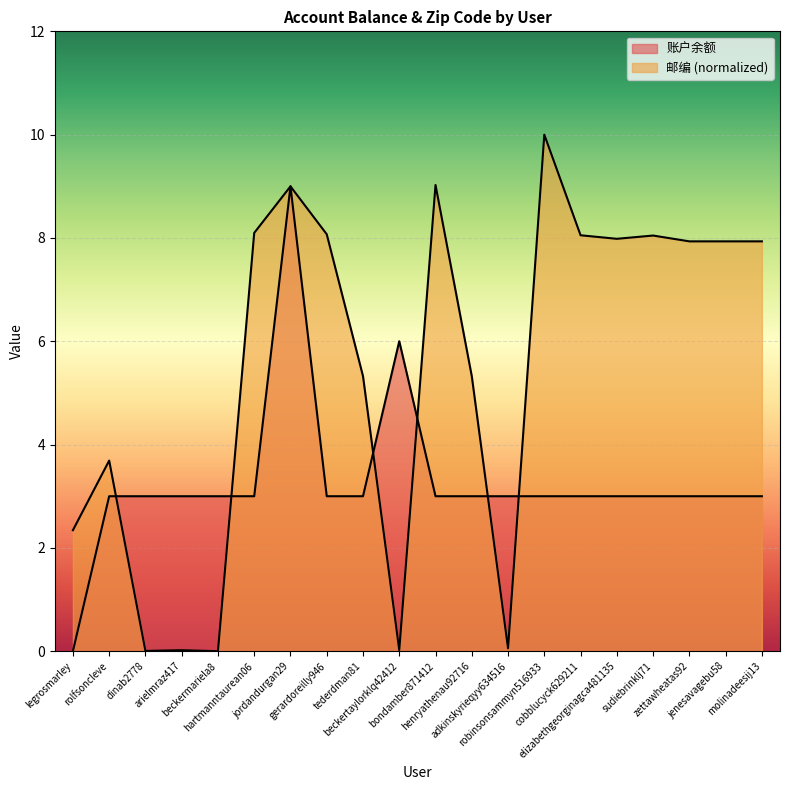

Which series has the largest total across all categories?

邮编